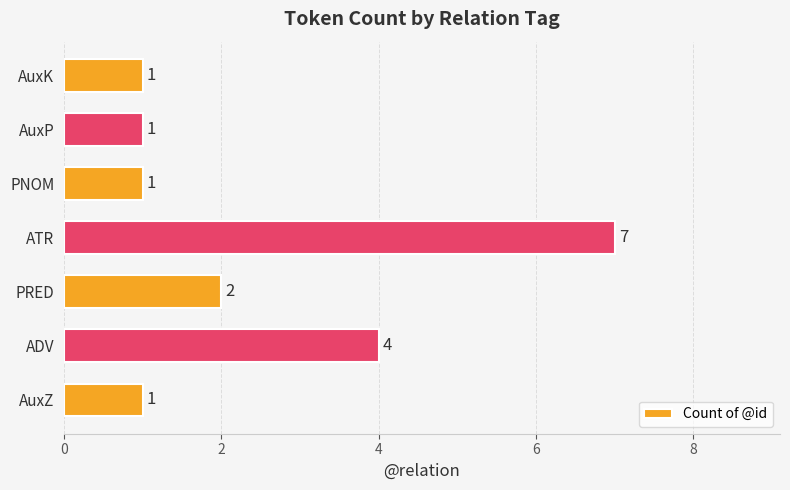

How many values are between 1 and 4?

6